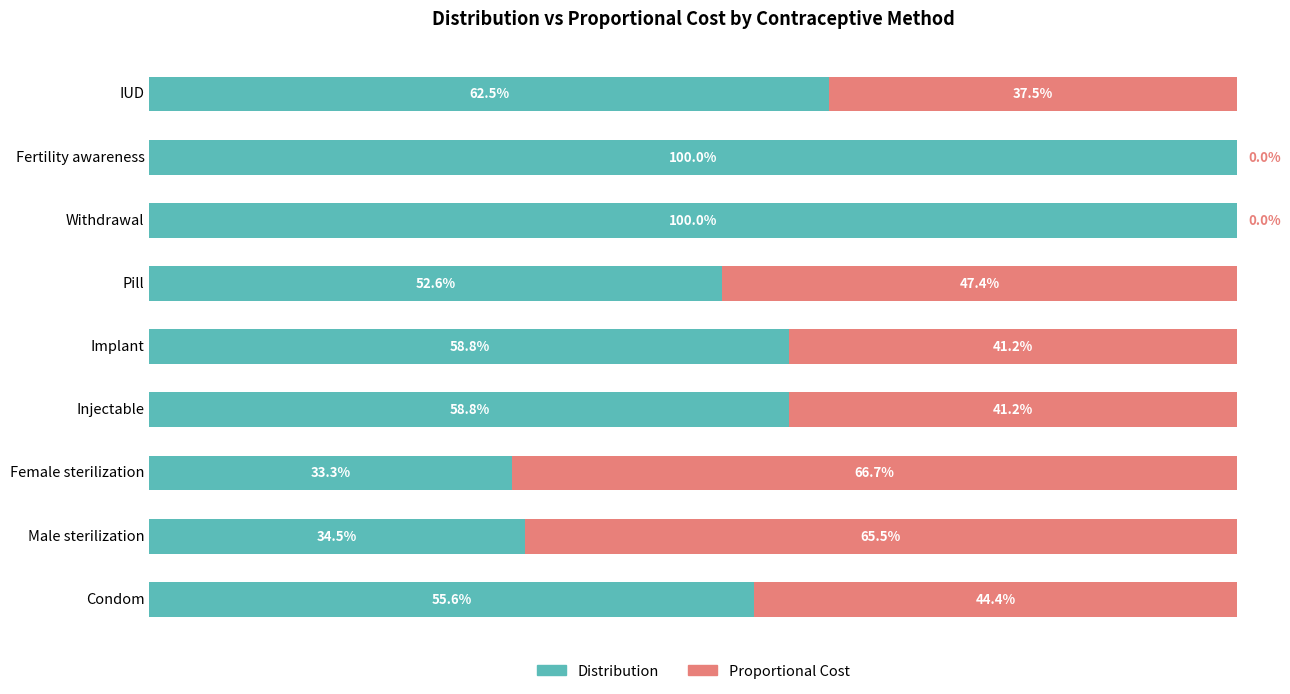

At which label is Distribution closest to 66?

IUD